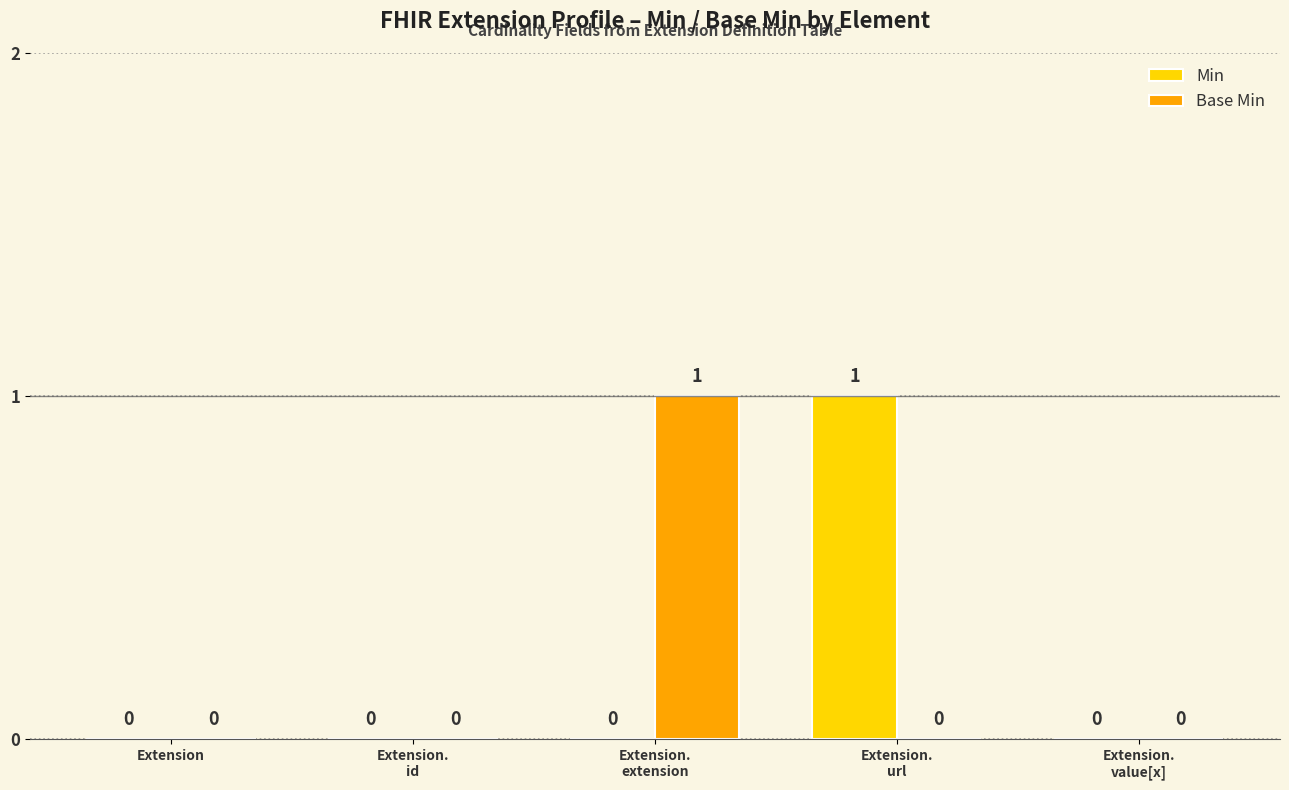

How many Base Min values are between 0 and 1?

5